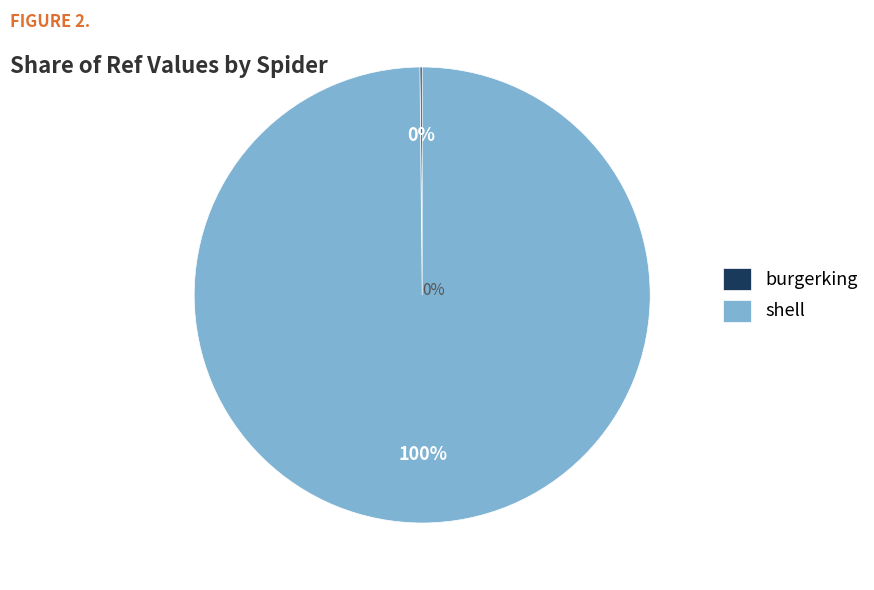

What is the change in value from burgerking to shell?

+9991135